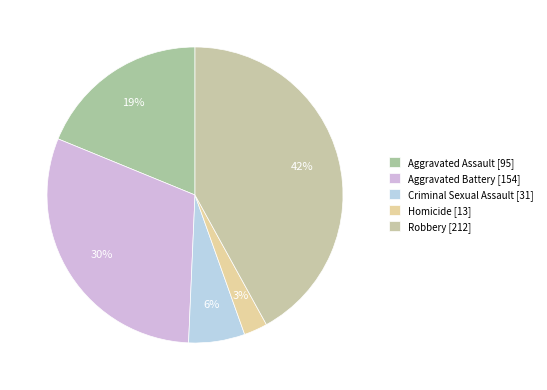

To the nearest percent, what percentage of the pie is Robbery?

42%